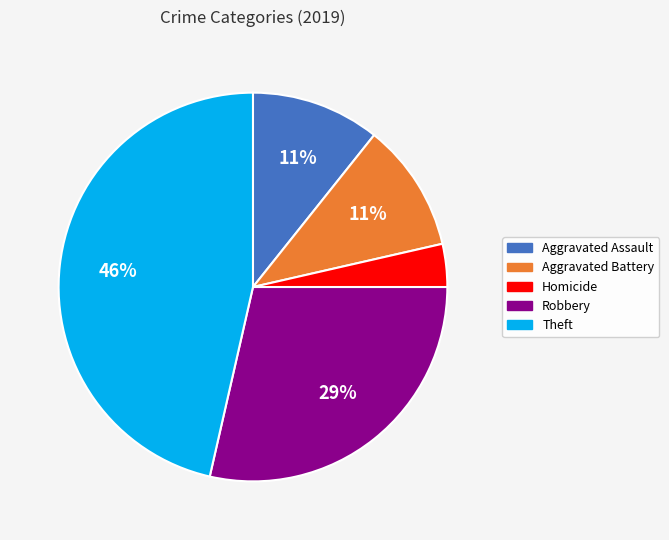

Is there any slice that represents more than half of the pie?

No